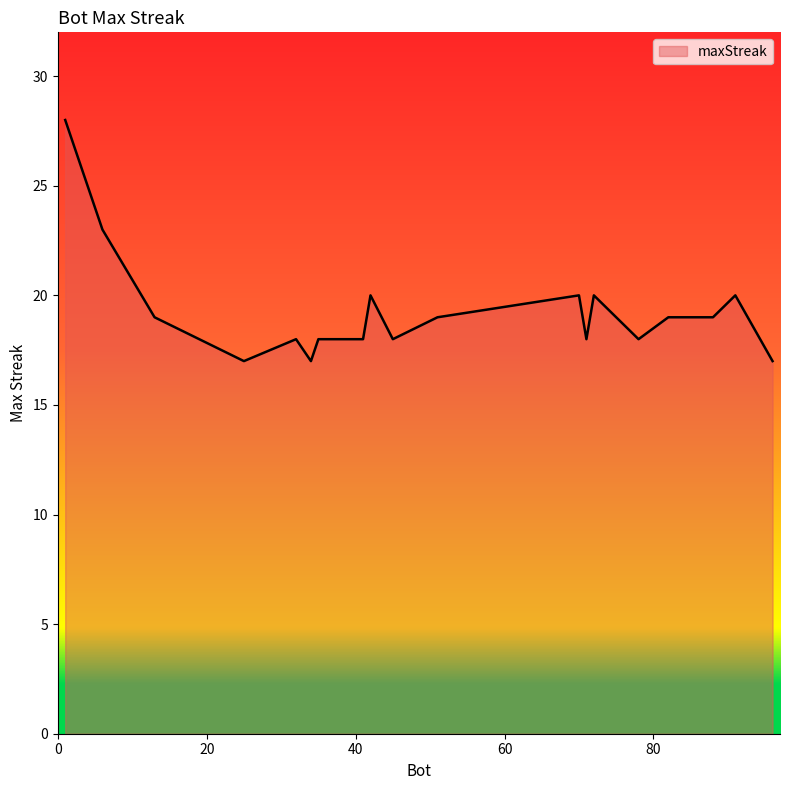

What is the difference between the maximum and minimum values?

11